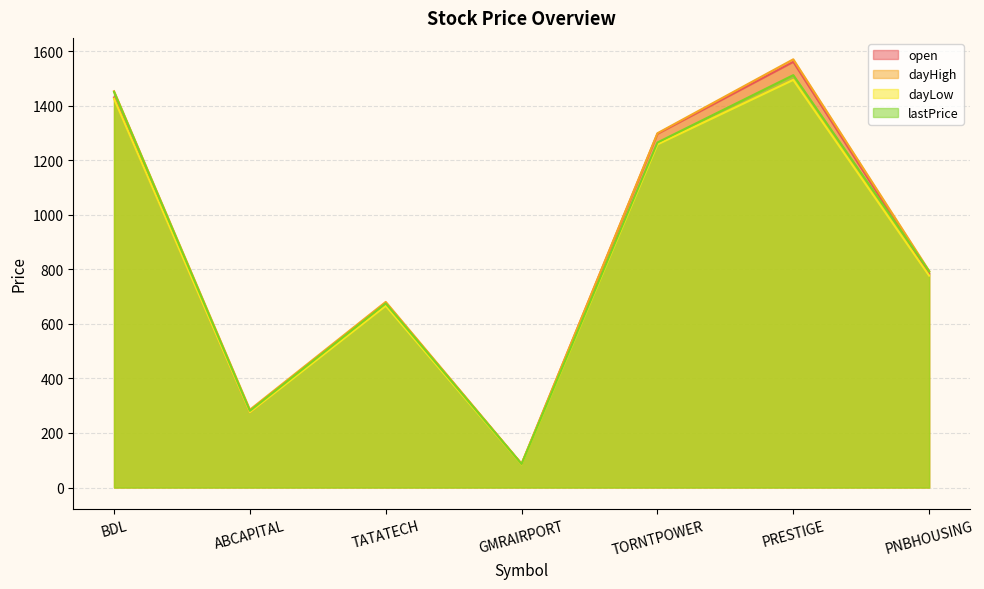

True or false: dayLow and open cross at least once.

False